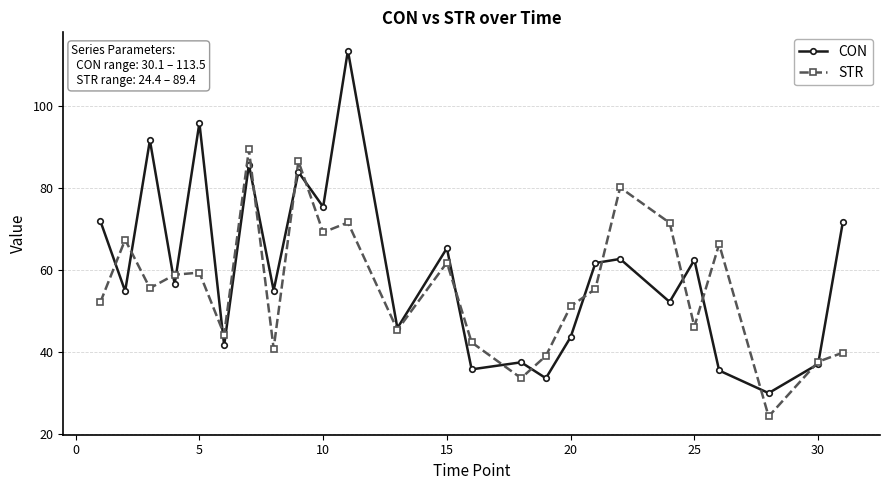

List the series in order of their overall mean, highest first.

CON, STR